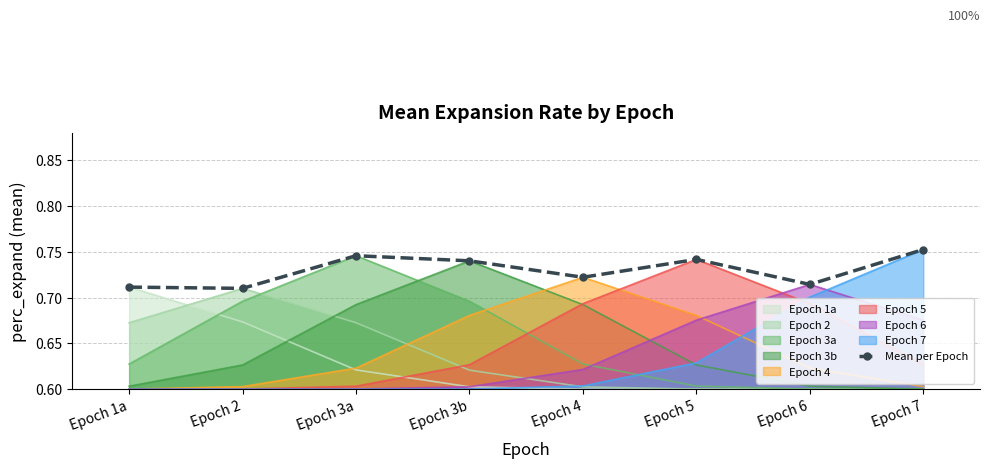

Reading left to right, what are all the values shown in this chart?

0.7	0.7	0.7	0.7	0.7	0.7	0.7	0.8